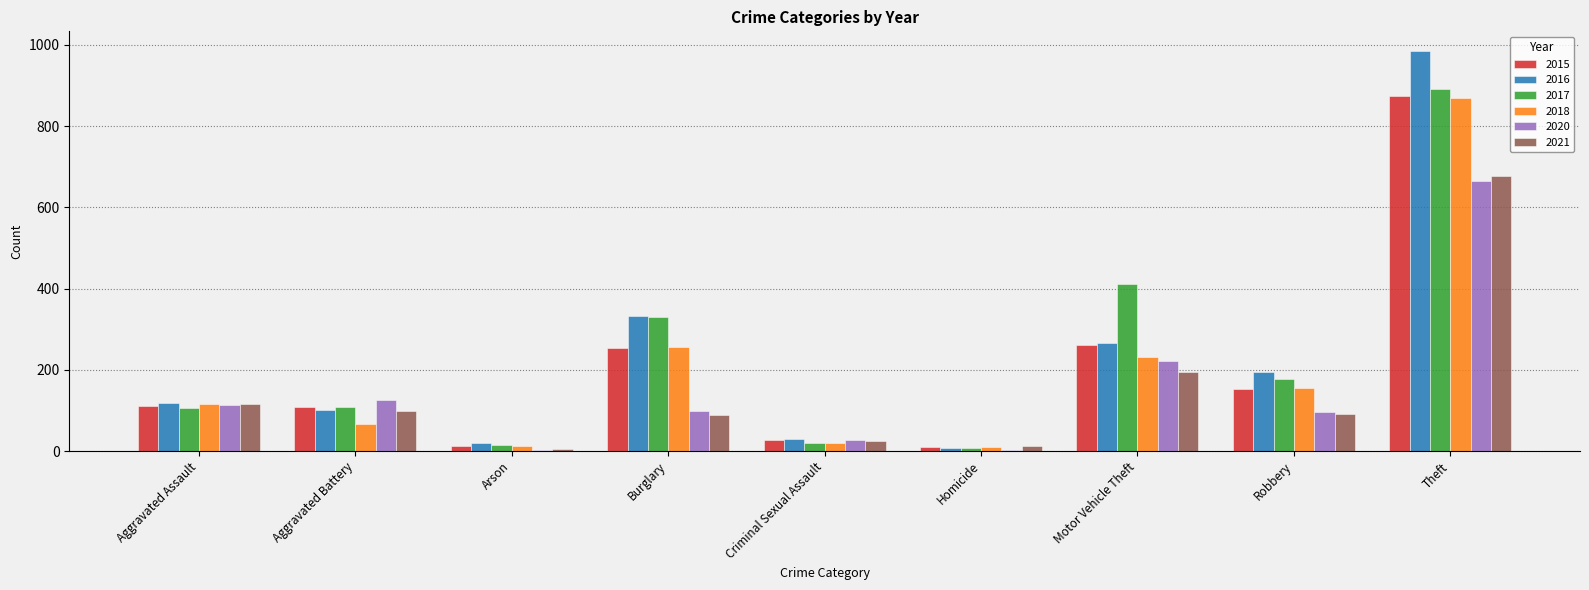

Which series changed the most between Criminal Sexual Assault and Theft?

2016